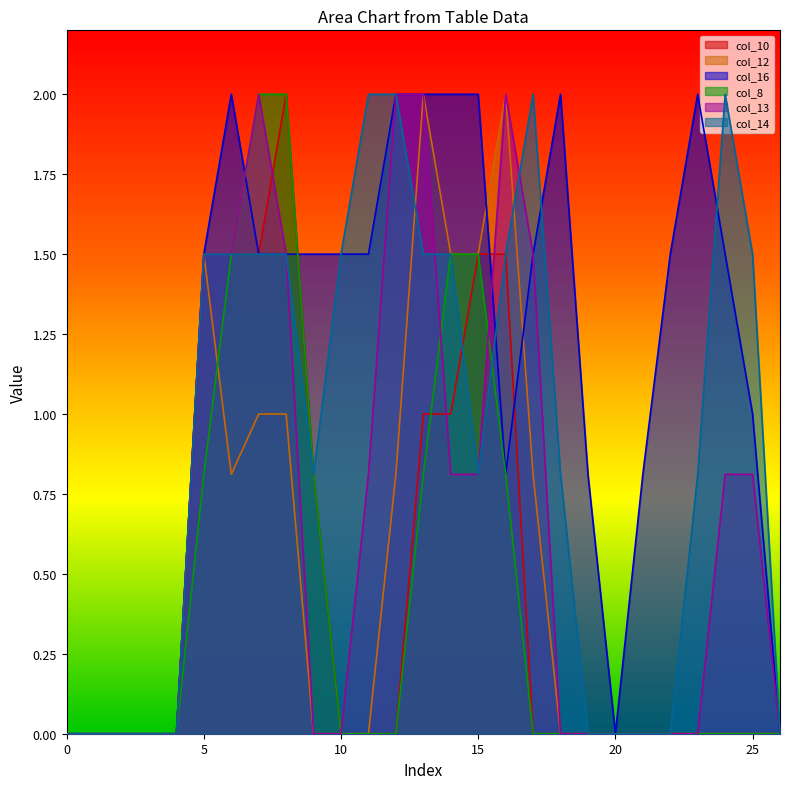

Rank the categories by col_10 value from highest to lowest.

8, 5, 6, 7, 15, 16, 13, 14, 9, 0, 1, 2, 3, 4, 10, 11, 12, 17, 18, 19, 20, 21, 22, 23, 24, 25, 26